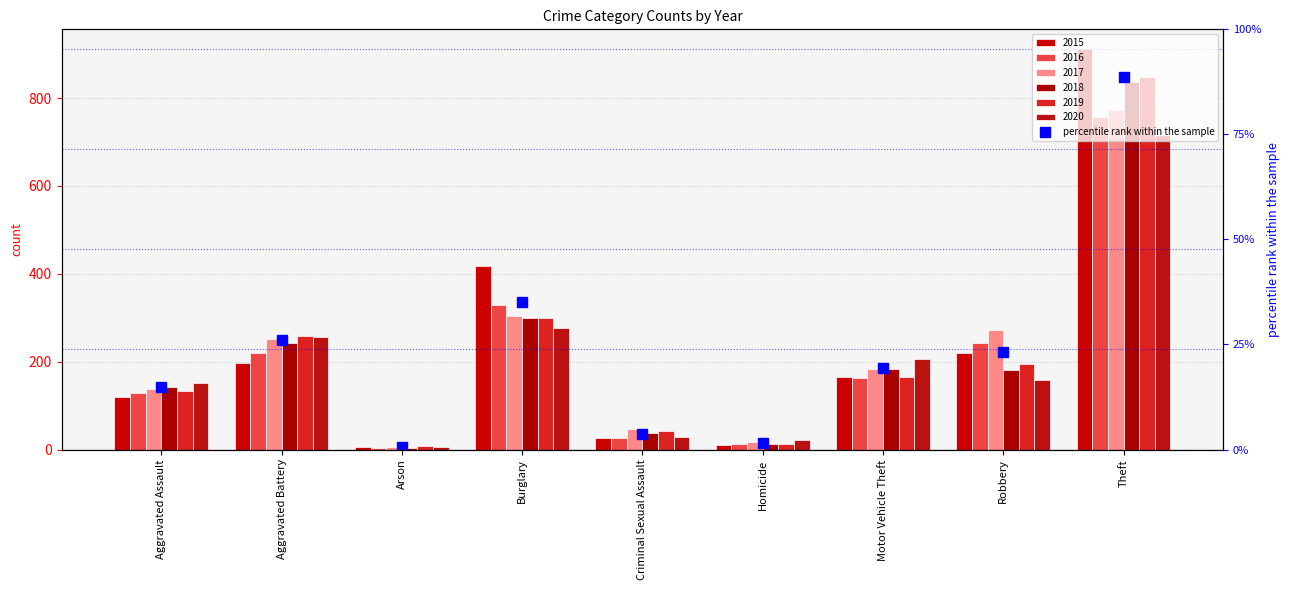

At which category is the sum across all series the highest?

Theft